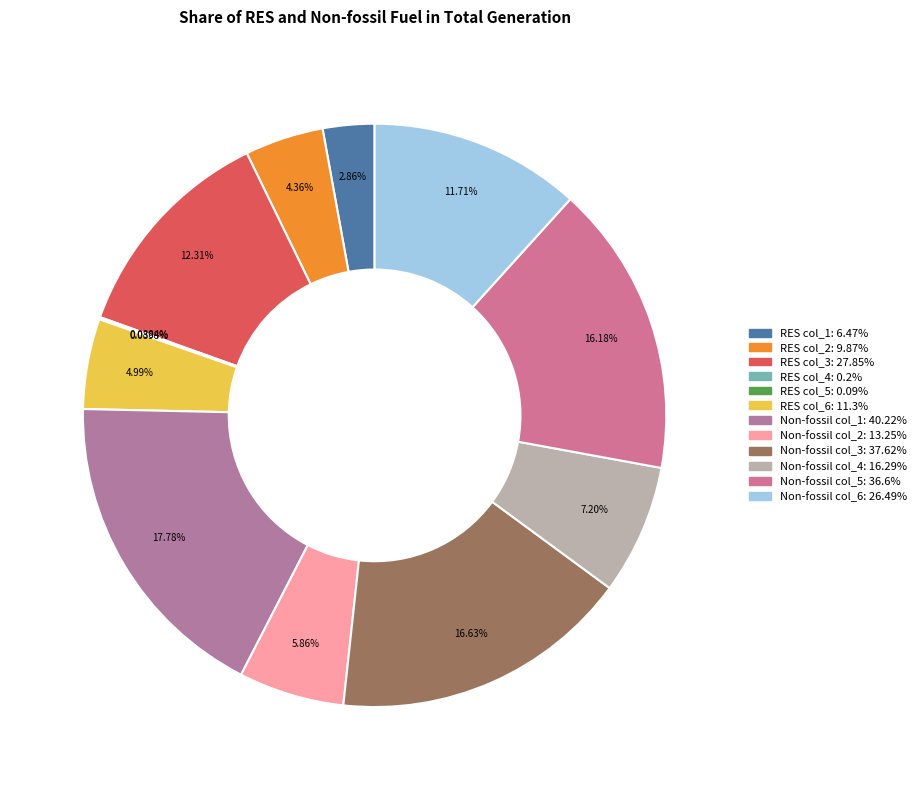

To the nearest percent, what is the difference between the largest and smallest slice percentages?

18%